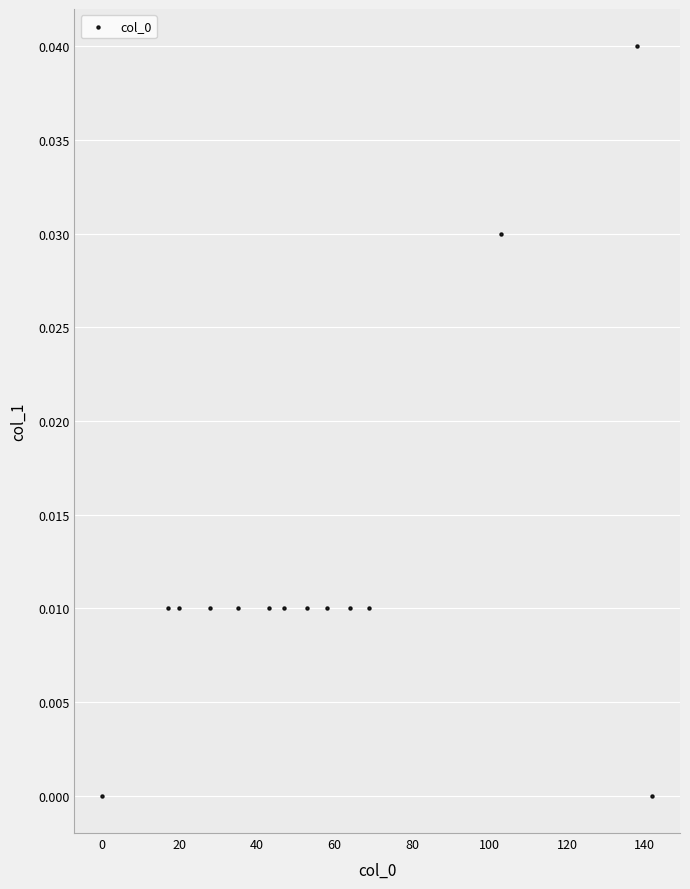

What is the range of X values (max minus min)?

142.0